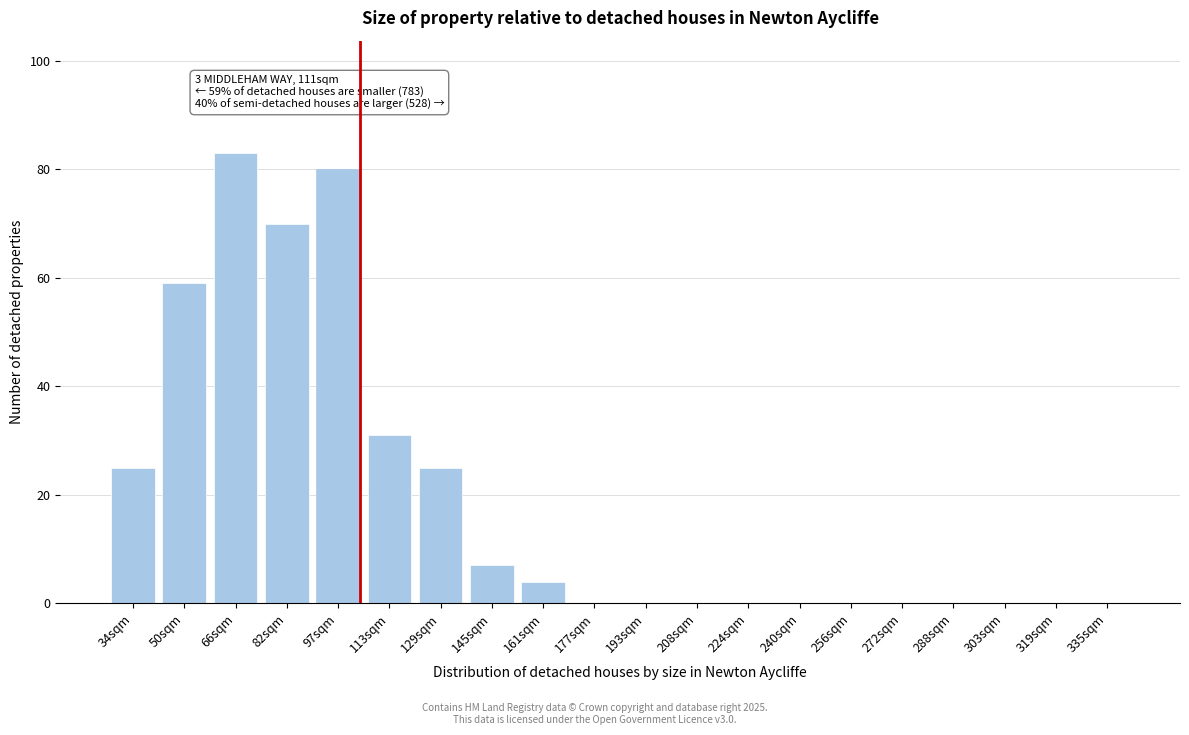

Reading left to right, extract all data points from this chart.

34sqm=25	50sqm=59	66sqm=83	82sqm=70	97sqm=80	113sqm=31	129sqm=25	145sqm=7	161sqm=4	177sqm=0	193sqm=0	208sqm=0	224sqm=0	240sqm=0	256sqm=0	272sqm=0	288sqm=0	303sqm=0	319sqm=0	335sqm=0